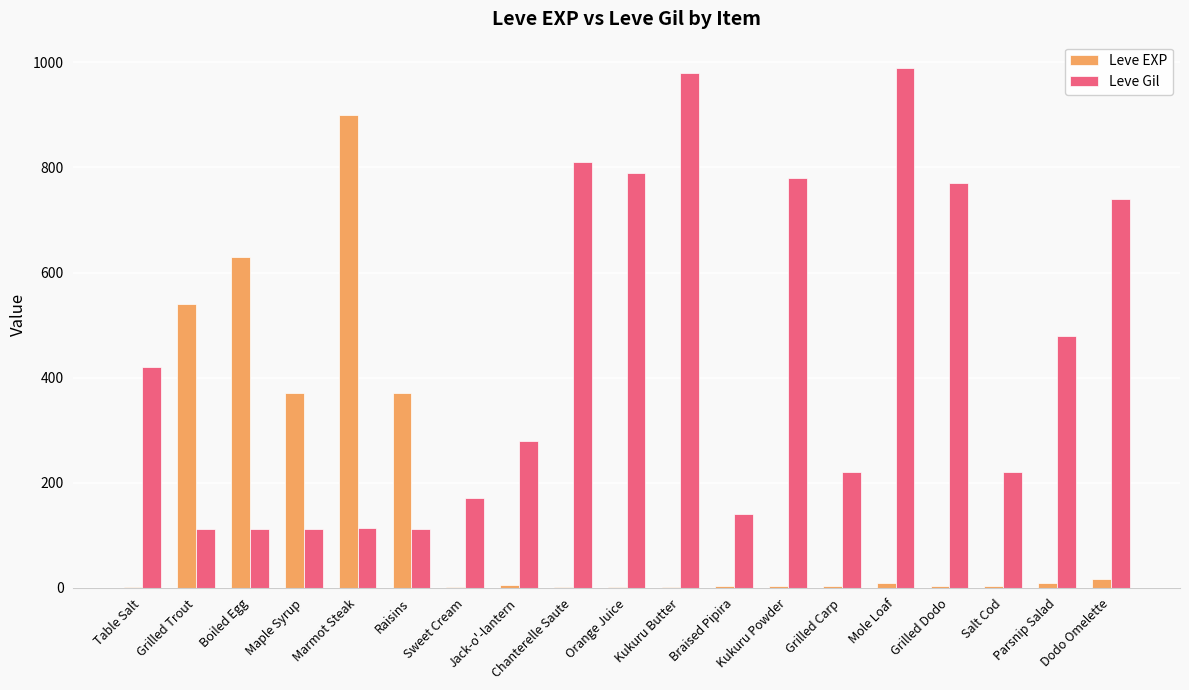

What is the highest value of the Leve Gil series?

990